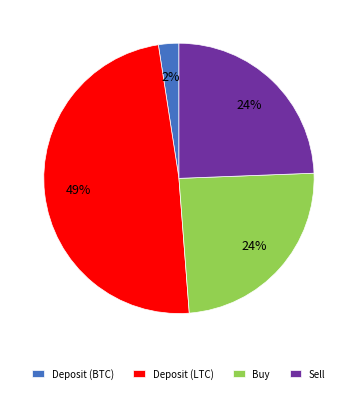

What is the largest slice in the pie chart?

Deposit (LTC)